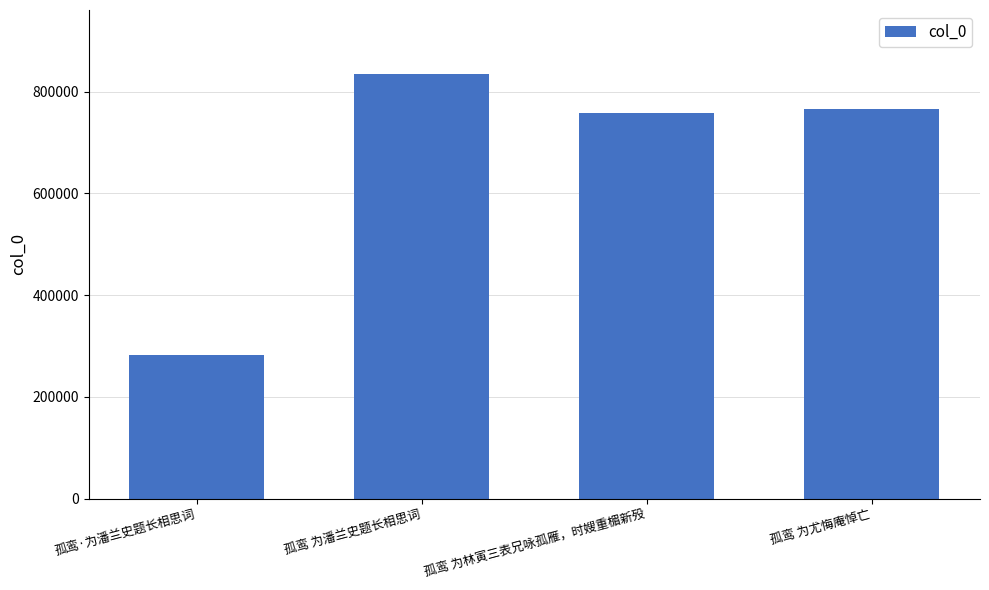

The chart shows a value of 491697 at 孤鸾 为林寅三表兄咏孤雁，时嫂重楣新殁. True or false?

False